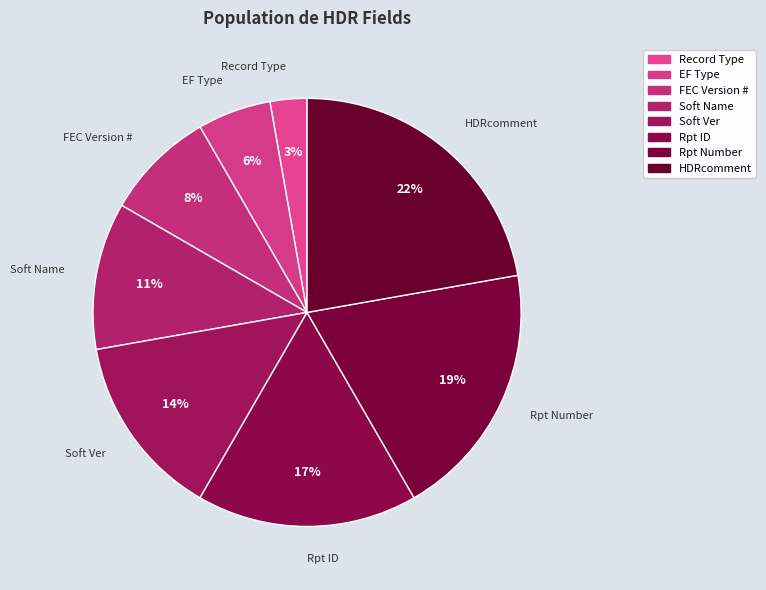

What is the largest slice in the pie chart?

HDRcomment